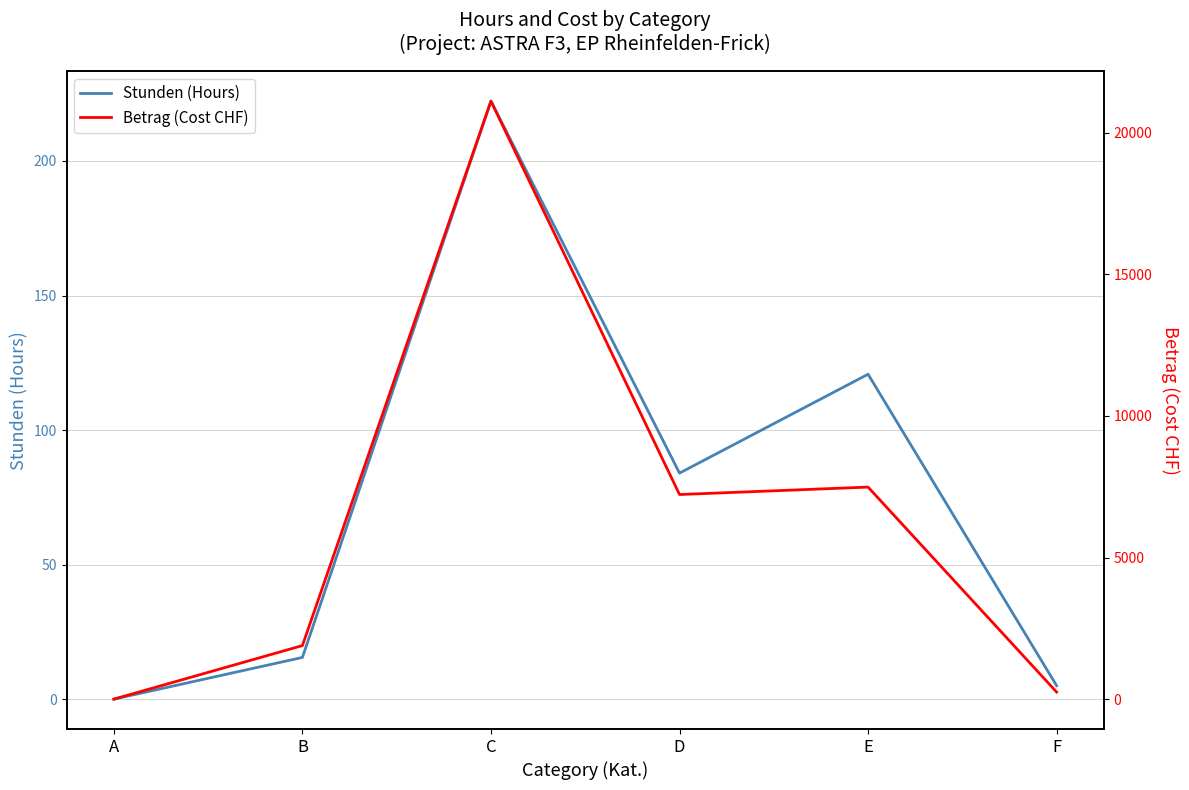

Reading left to right, what are all the values shown in this chart?

Stunden (Hours): A=0.0	B=15.5	C=222.2	D=84.0	E=120.8	F=5.0
Betrag (Cost CHF): A=0.0	B=1891.0	C=21113.8	D=7224.0	E=7486.5	F=250.0